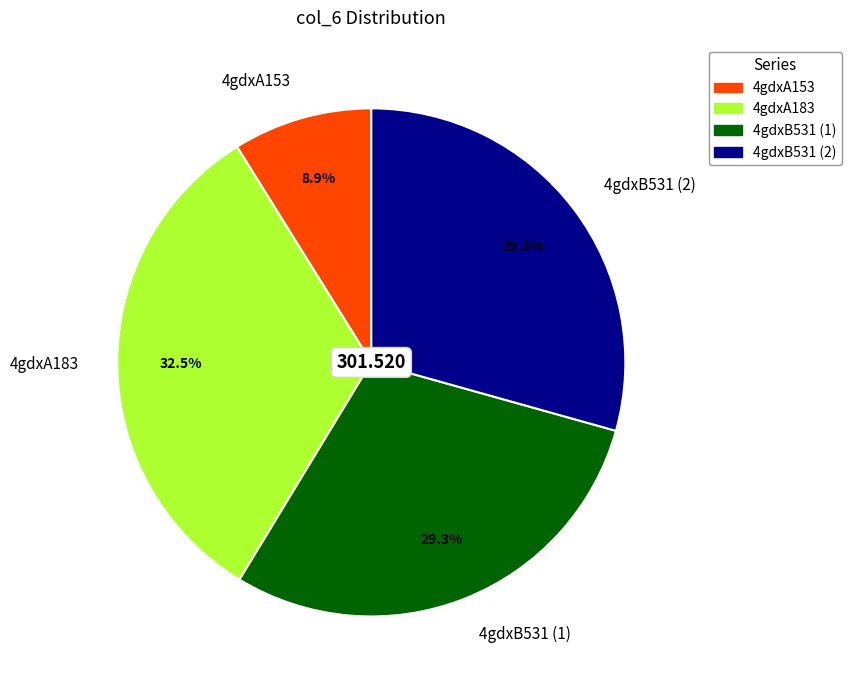

What percentage is the 4gdxA153 slice, to the nearest percent?

9%